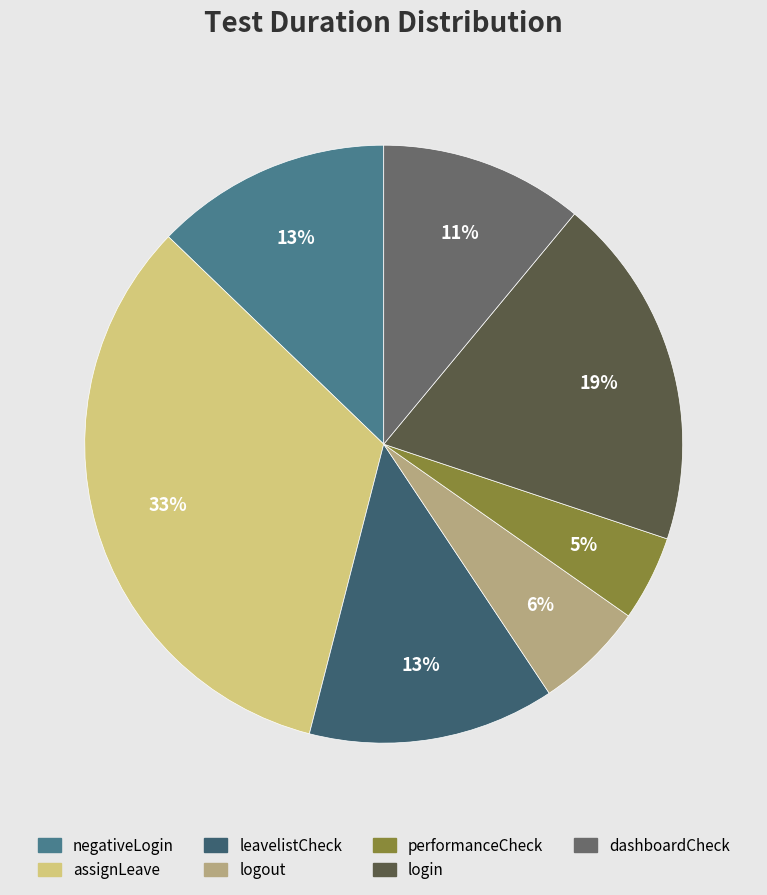

Count the number of slices in the pie.

7